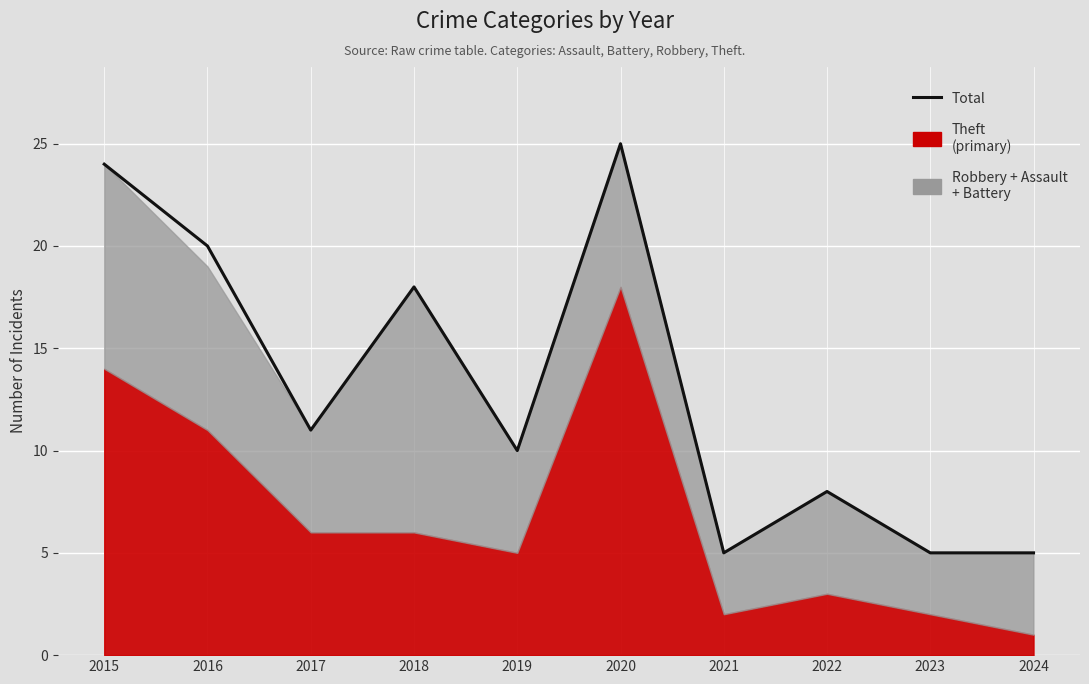

What is the smallest value displayed?

5